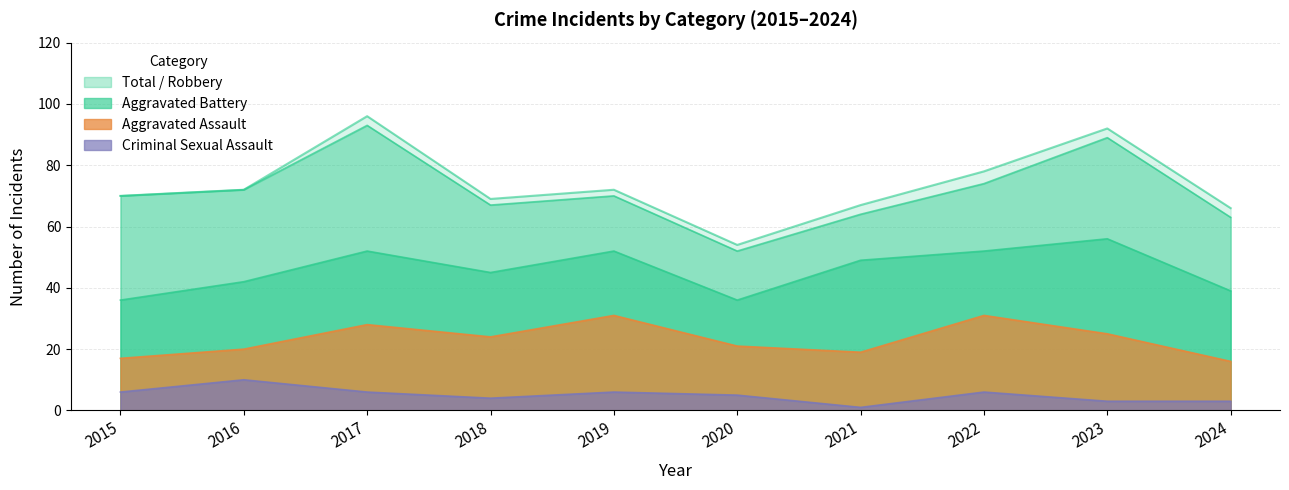

True or false: Total and Criminal Sexual Assault cross at least once.

False